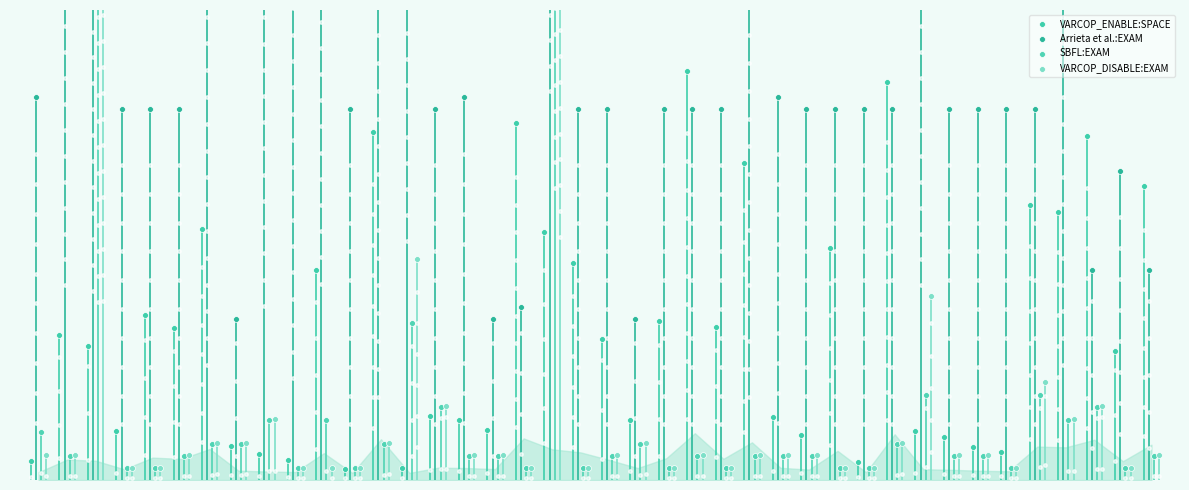

At how many categories does at least one series exceed 829?

7